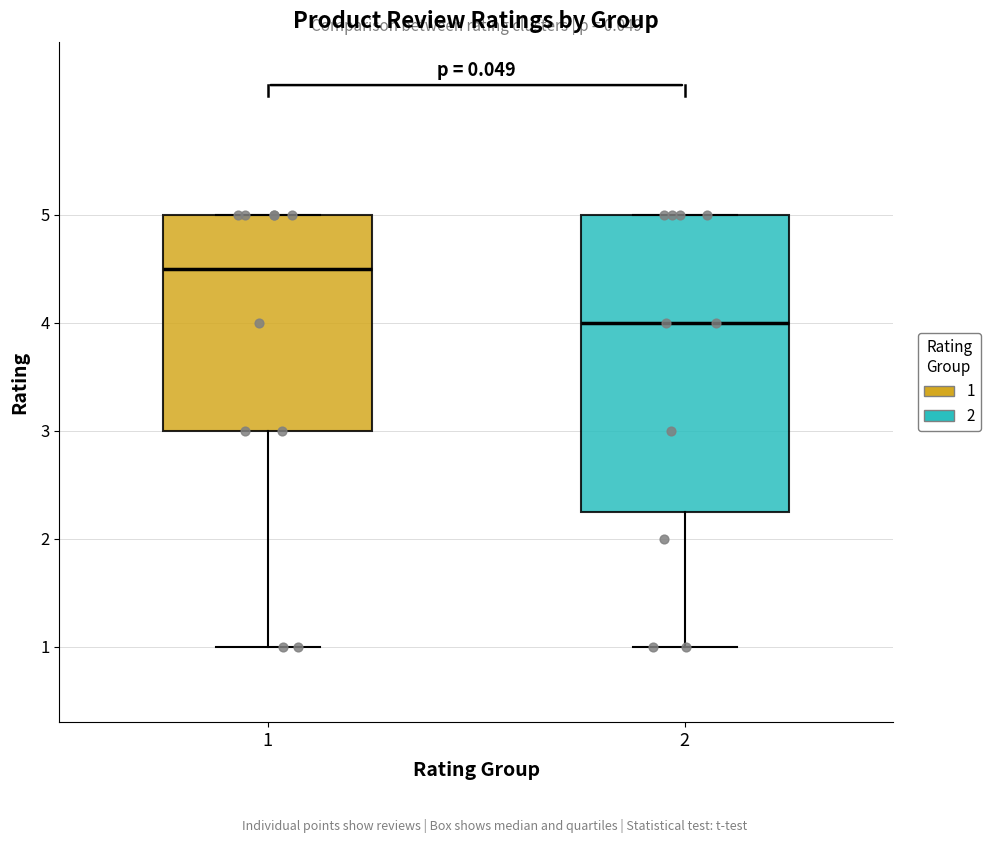

Which box's median line is the highest?

1